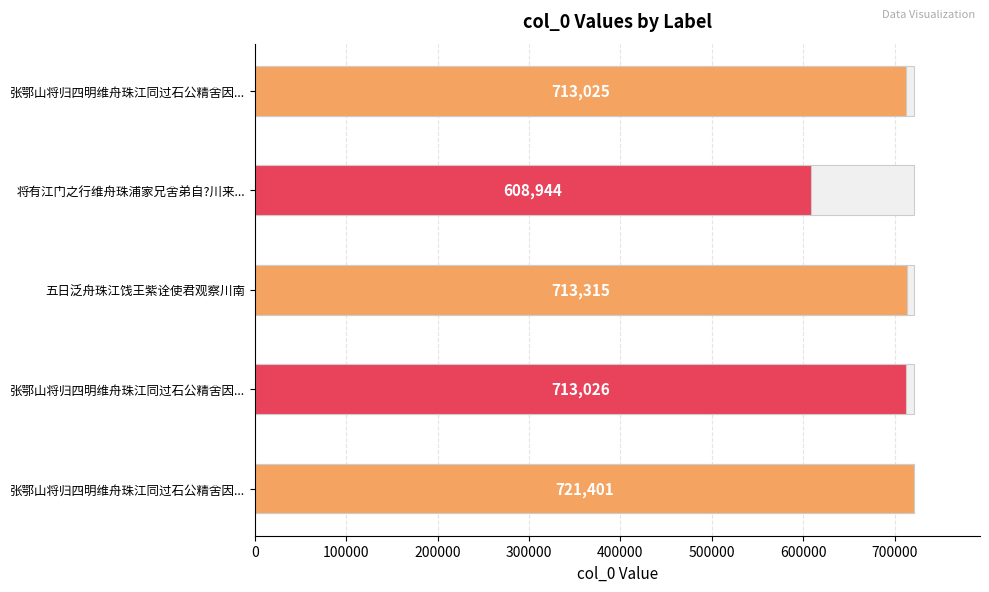

How many data points are less than 713026?

2